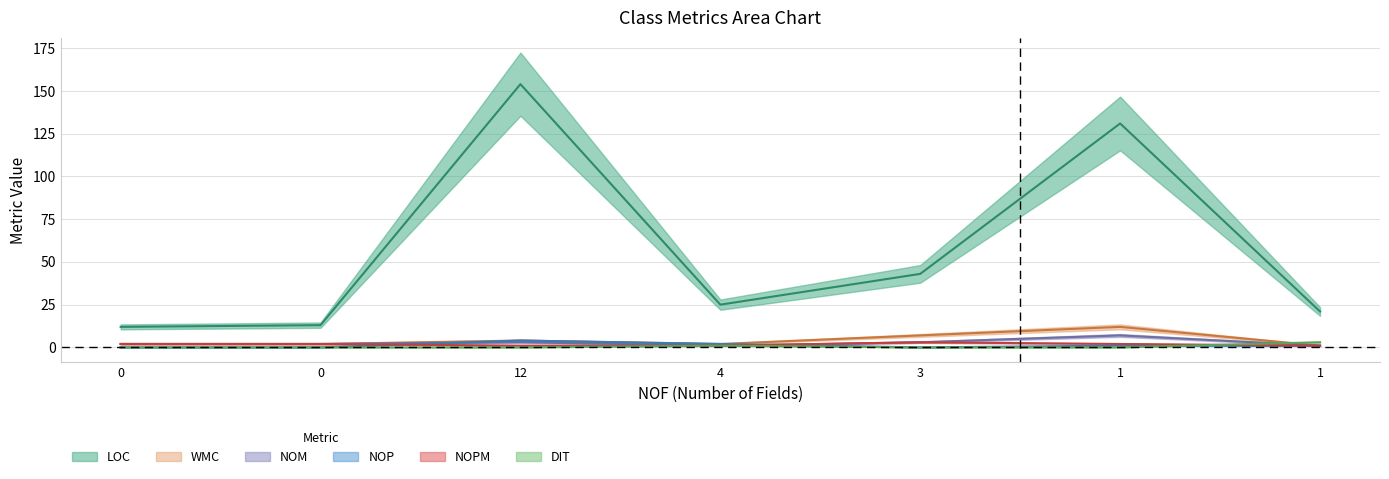

Between 1 and 3, which is larger?

1